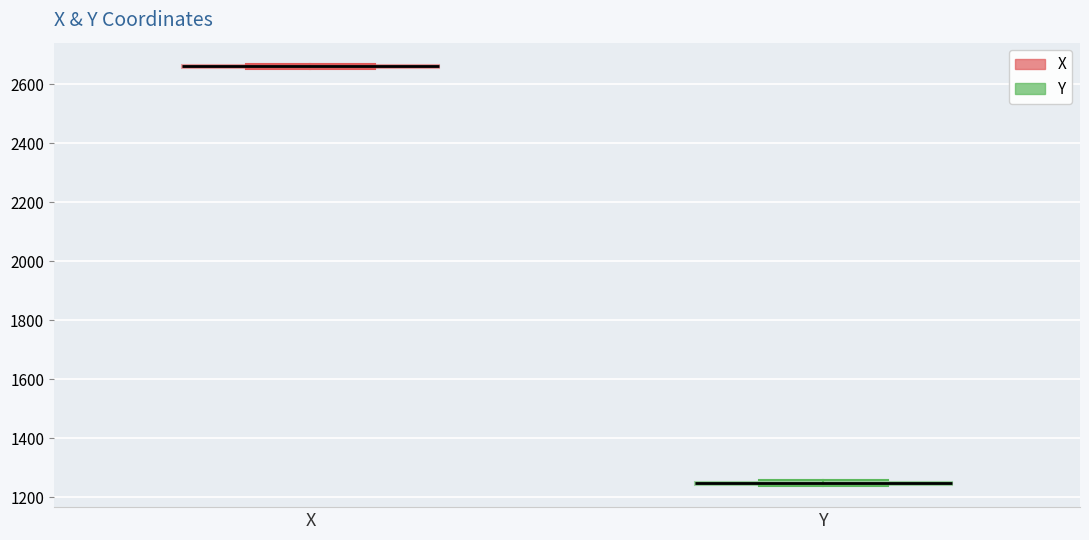

Where is the upper edge of the box for Y on the y-axis? The values are not printed on the chart, so give them approximately, as read against the axis.

1260